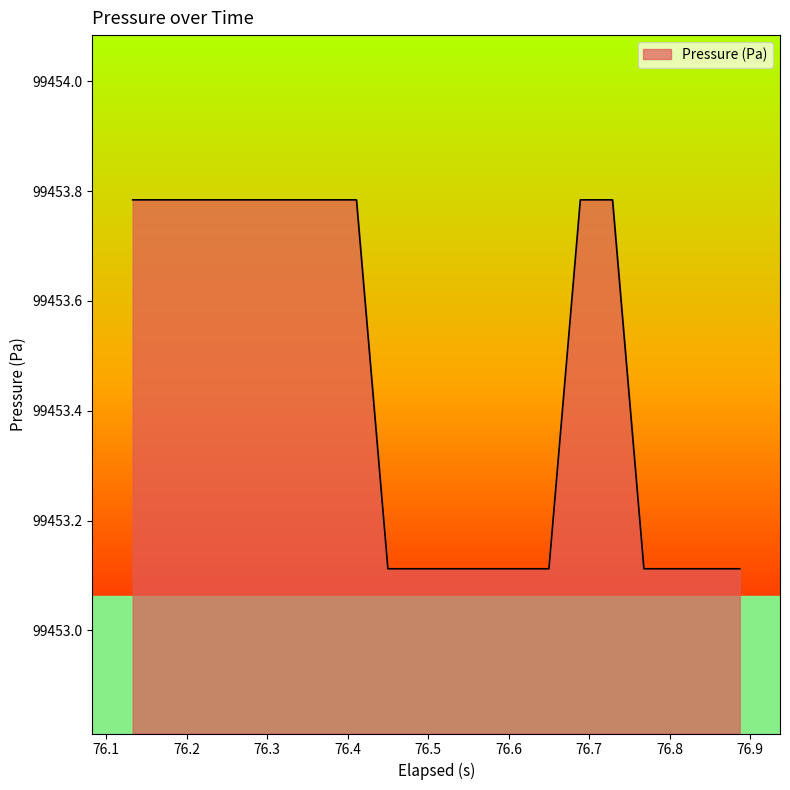

What is the minimum value shown in the chart?

99453.1